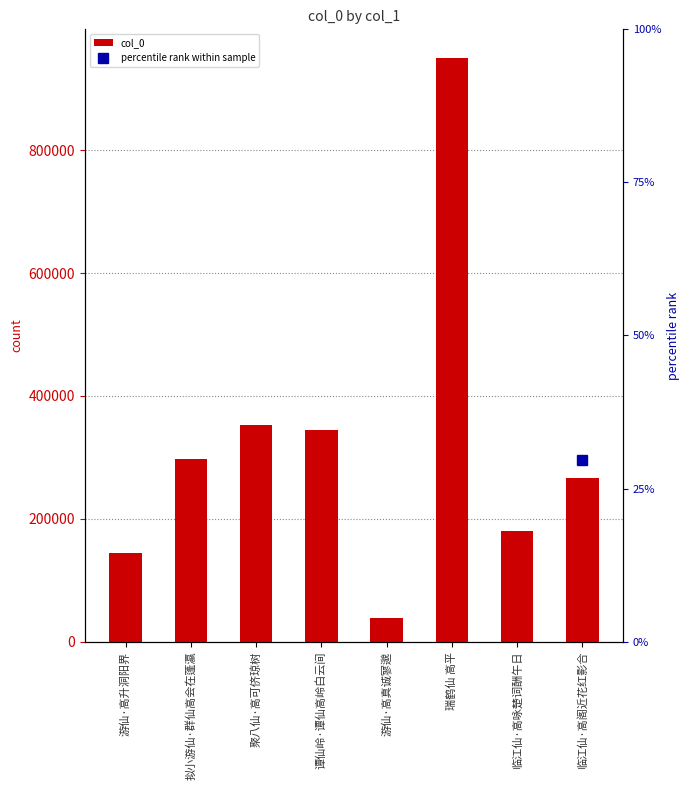

Which has a higher value, 瑞鹤仙 高平 or 游仙·高真诚寥邈?

瑞鹤仙 高平